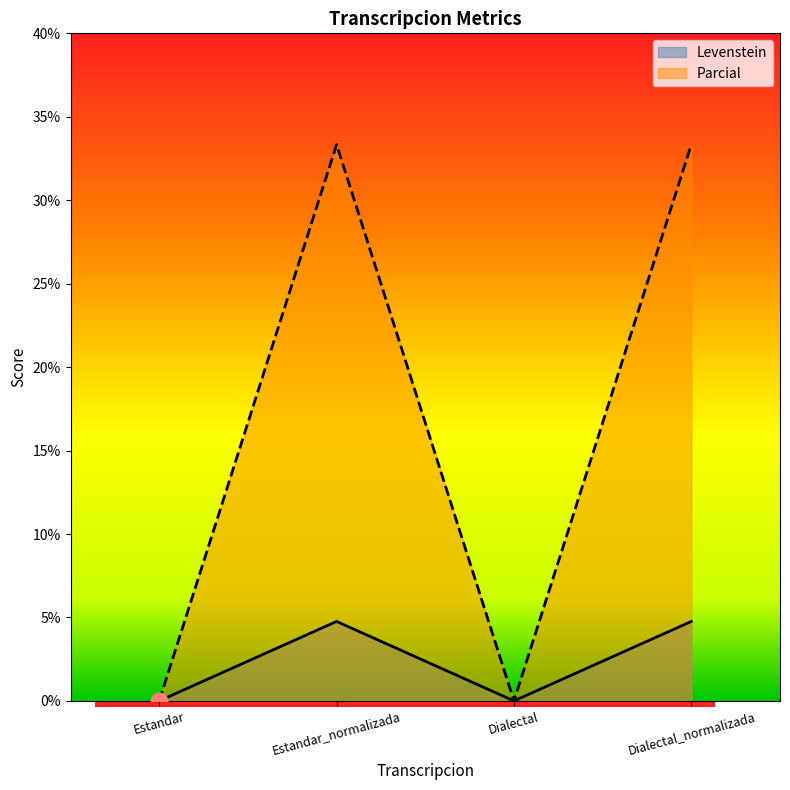

What is the highest value of the Levenstein series?

4.8